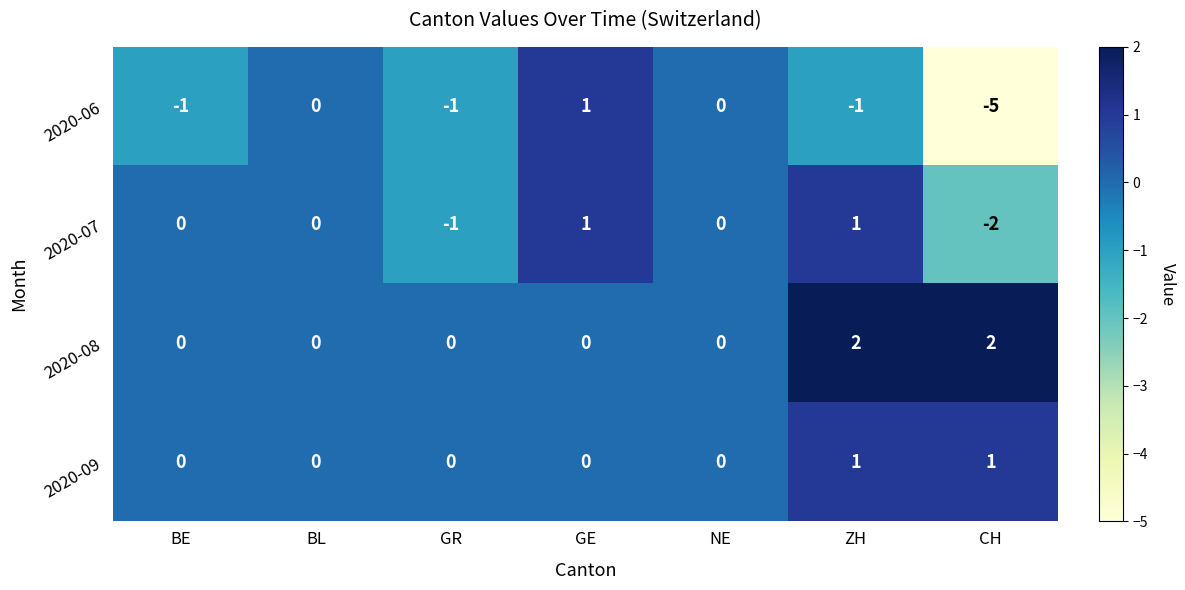

Reading right to left, extract all data points from this chart.

2020-06: CH=-5	ZH=-1	NE=0	GE=1	GR=-1	BL=0	BE=-1
2020-07: CH=-2	ZH=1	NE=0	GE=1	GR=-1	BL=0	BE=0
2020-08: CH=2	ZH=2	NE=0	GE=0	GR=0	BL=0	BE=0
2020-09: CH=1	ZH=1	NE=0	GE=0	GR=0	BL=0	BE=0